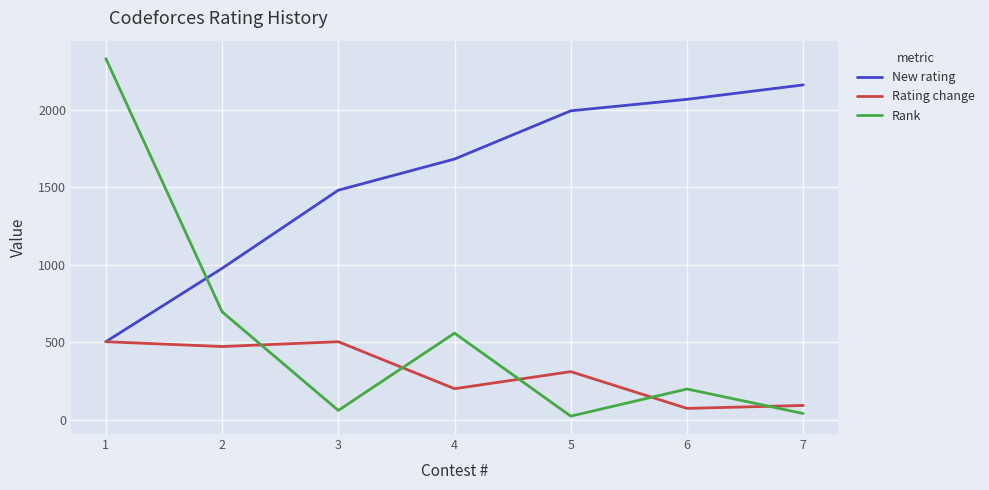

At which label does Rank first exceed 199?

1